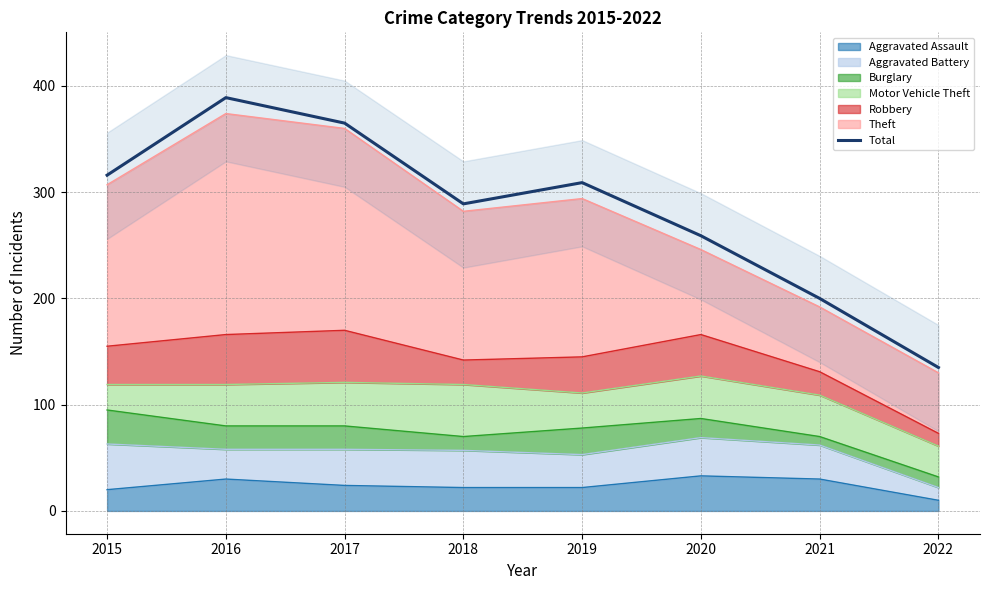

List the labels in order of value, largest first.

2016, 2017, 2015, 2019, 2018, 2020, 2021, 2022